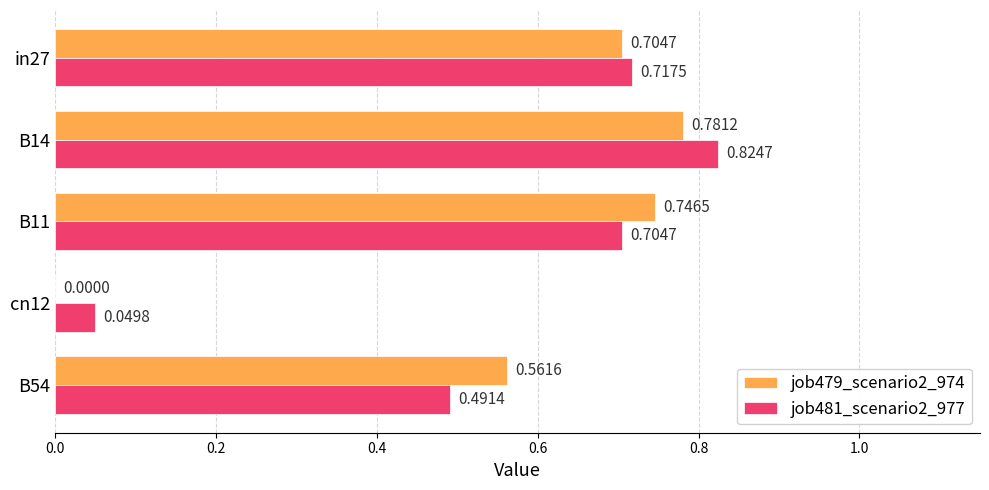

What is the sum of all job481_scenario2_977 values?

2.8